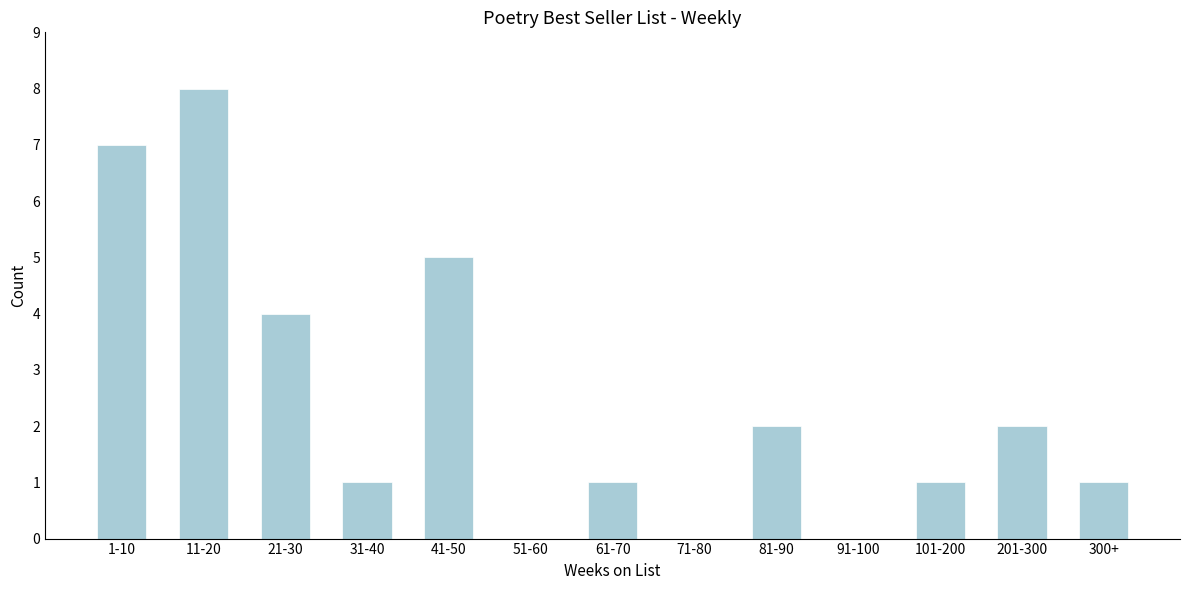

Reading left to right, extract all data points from this chart.

1-10=7	11-20=8	21-30=4	31-40=1	41-50=5	51-60=0	61-70=1	71-80=0	81-90=2	91-100=0	101-200=1	201-300=2	300+=1